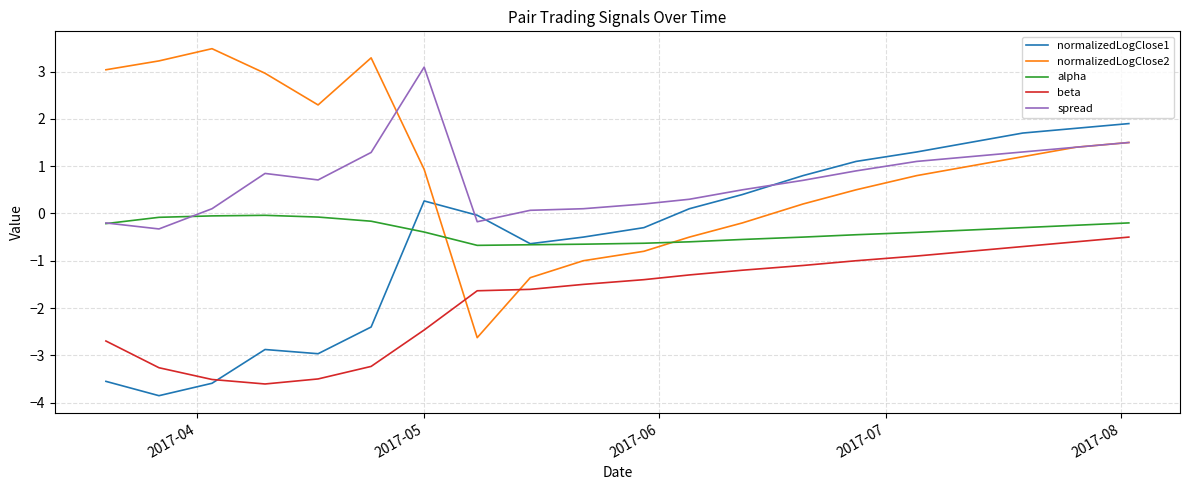

True or false: beta and alpha intersect in this chart.

False